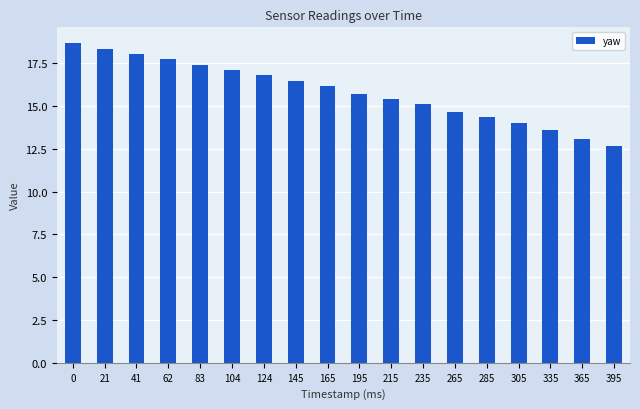

Where is the data nearest to the value 15?

235